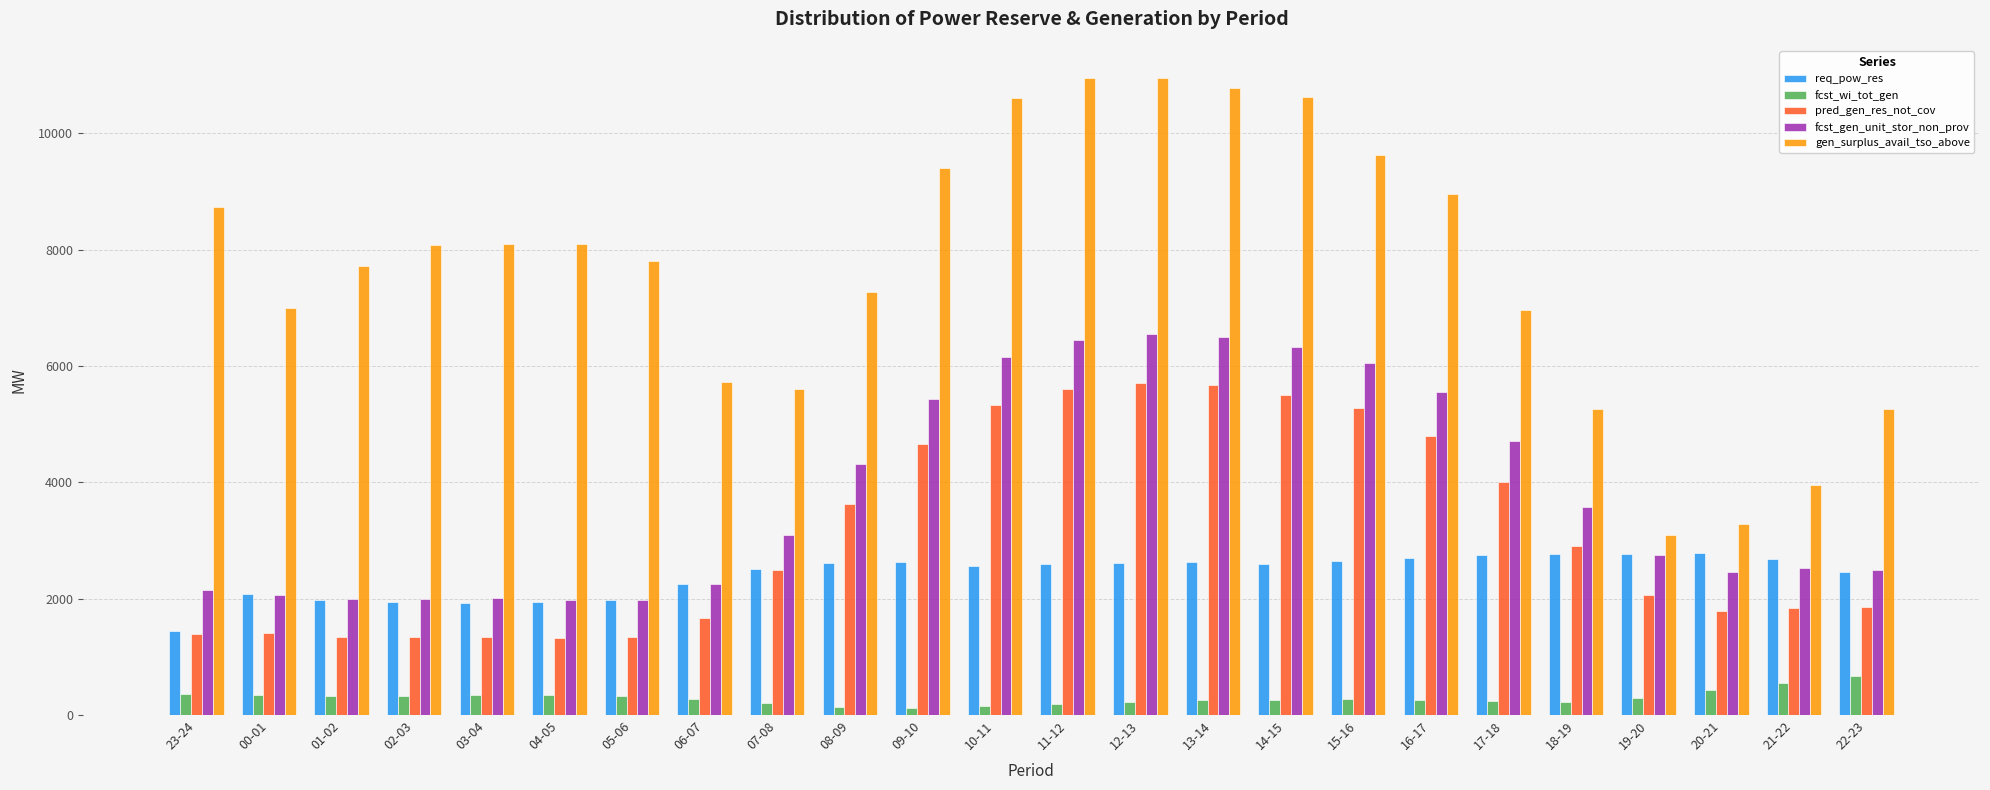

How many bars are there in total?

120